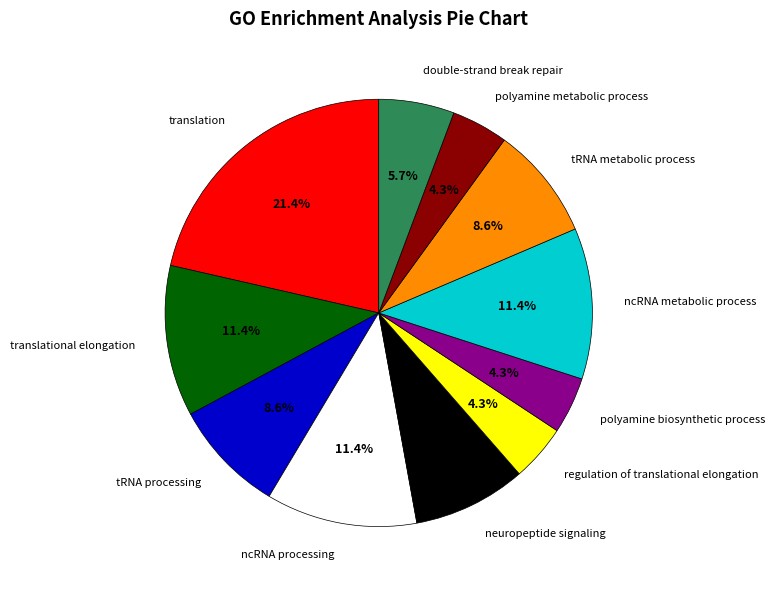

Which slice is the largest?

translation